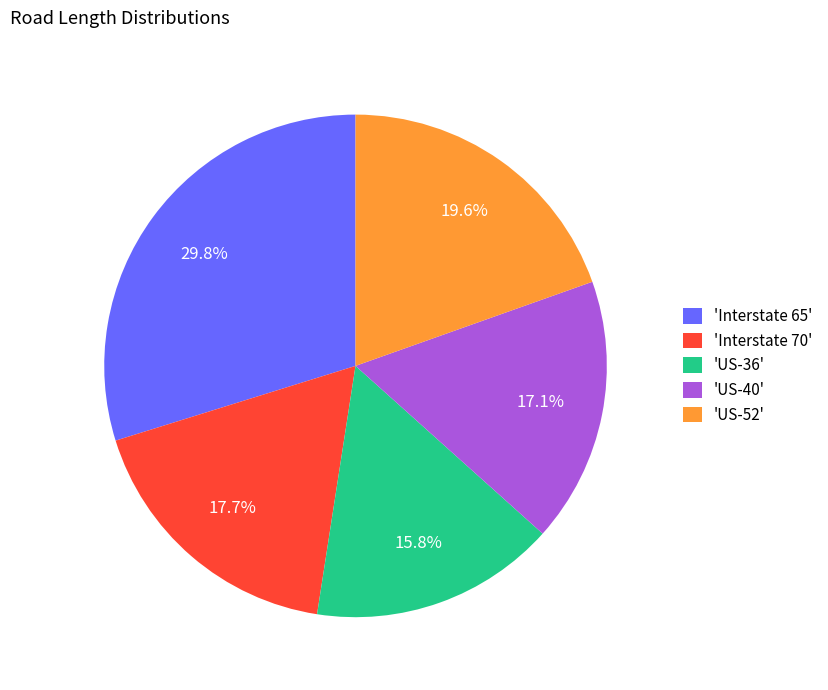

Does 'US-36' account for over 50% of the chart?

No